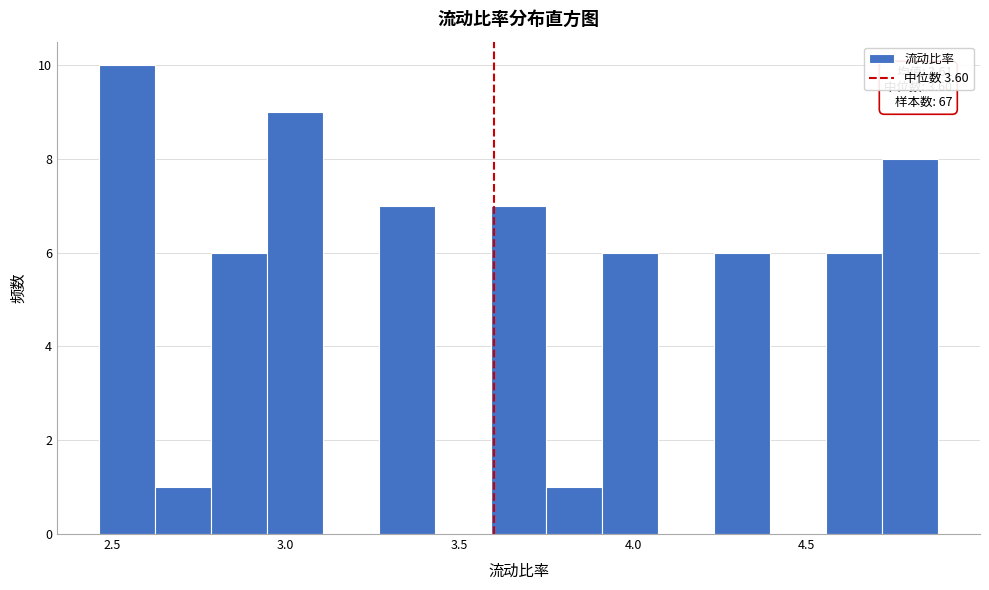

Read against the x-axis, roughly where is the centre of the tallest bar?

2.55